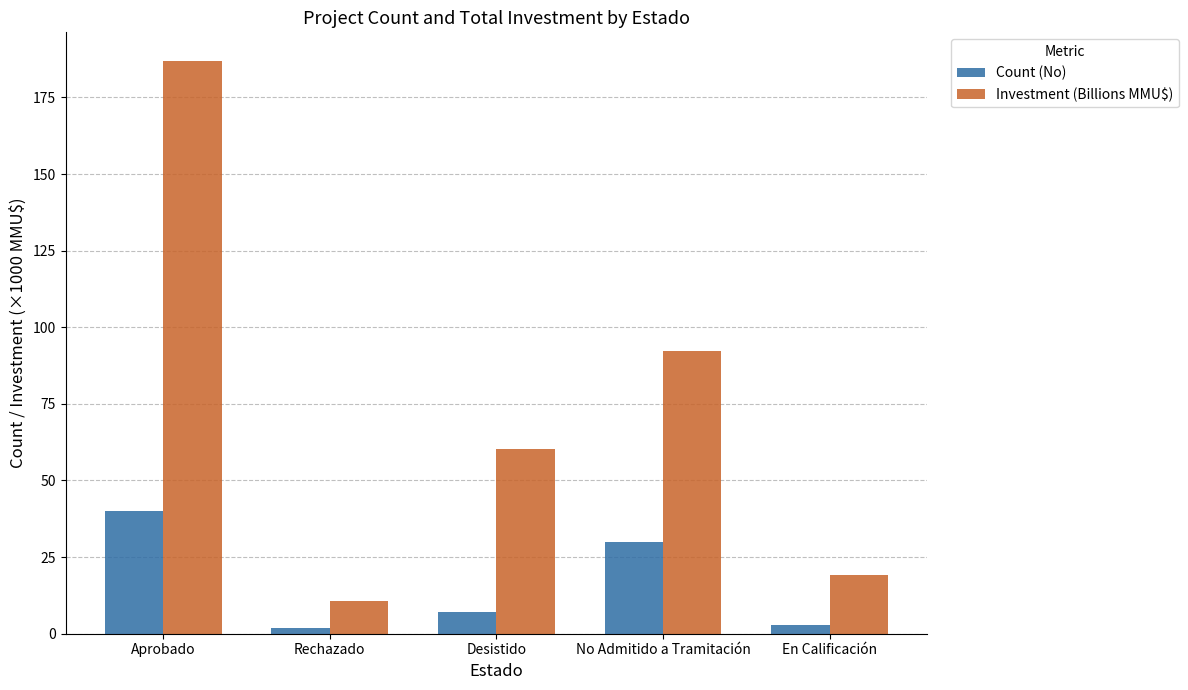

Is the value of Count (No) at No Admitido a Tramitación greater than the value of Investment (Billions MMU$) at Rechazado?

Yes